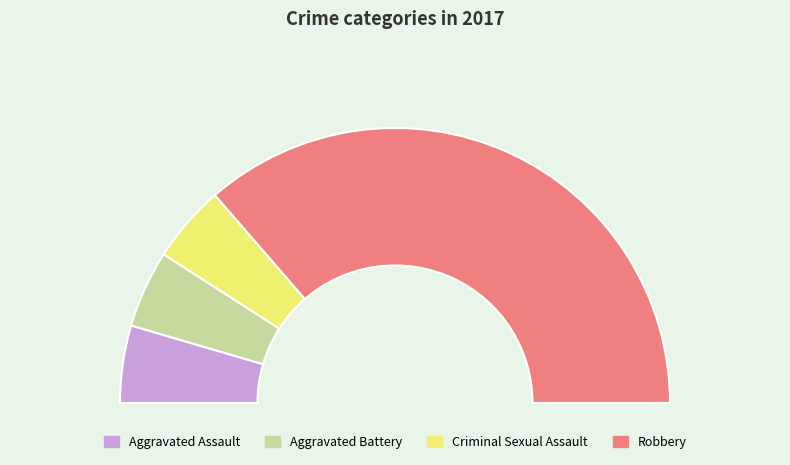

Approximately how many times larger is the value at Robbery compared to Aggravated Battery?

8.0